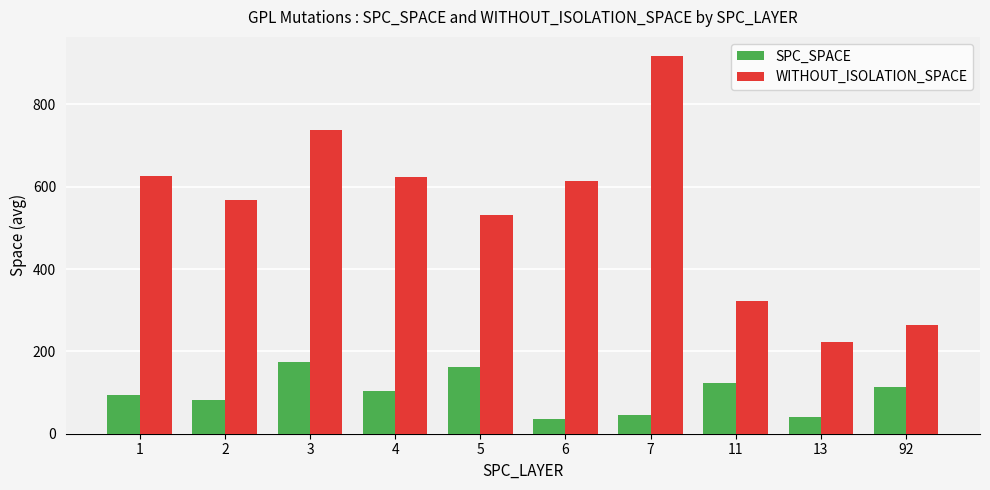

What is the sum of the SPC_SPACE values at 1 and 92?

207.1